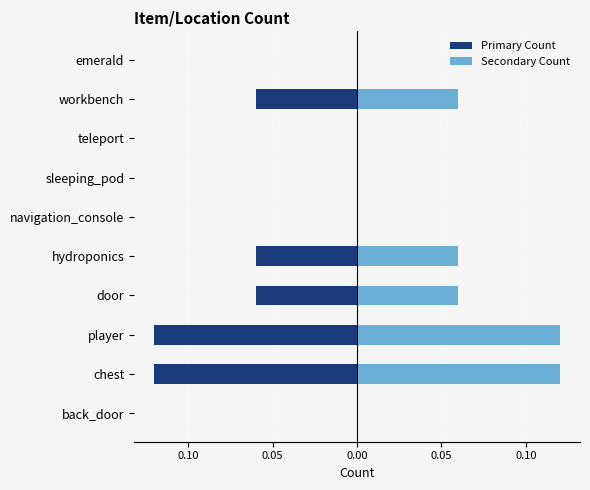

The Primary Count series shows 0.1 at teleport. True or false?

False